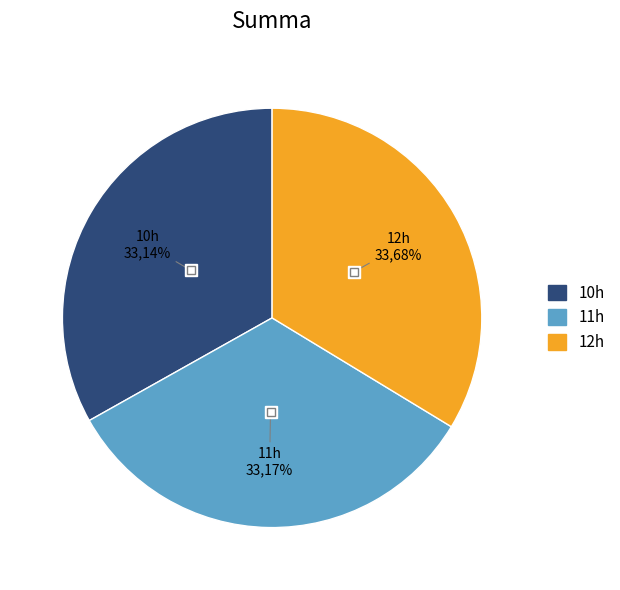

Is it true that 11h is 33% of the pie?

True